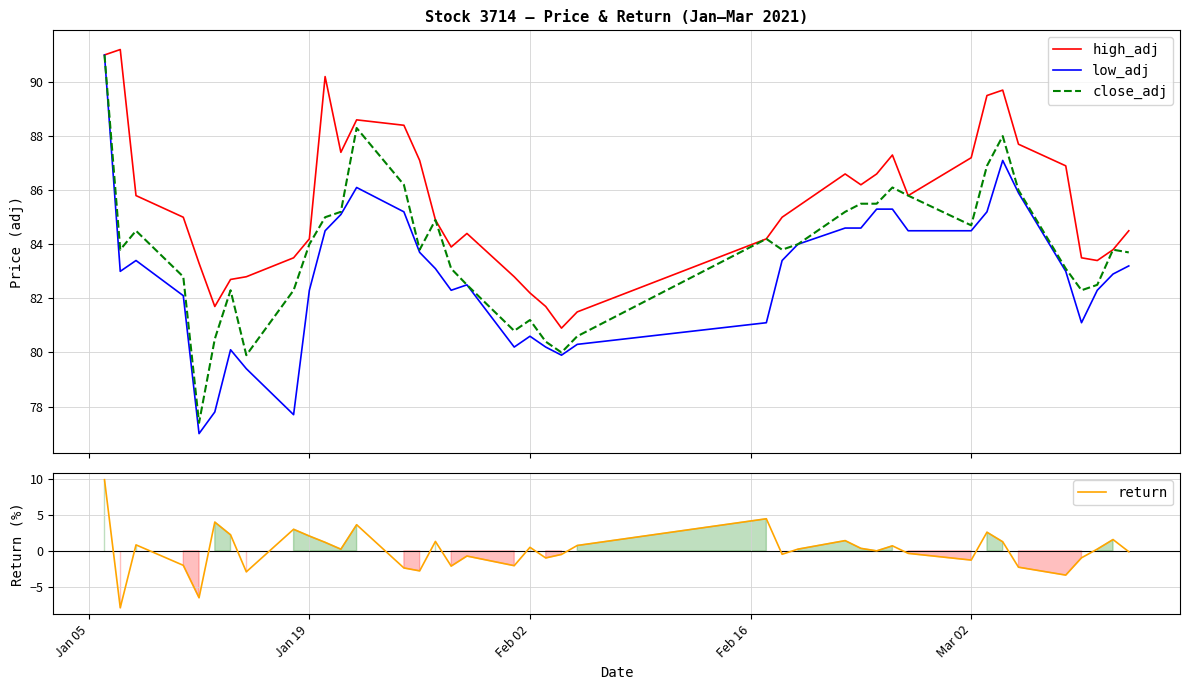

Reading right to left, extract all data points from this chart.

high_adj: 84.5	83.8	83.4	83.5	86.9	87.7	89.7	89.5	87.2	85.8	87.3	86.6	86.2	86.6	85.4	85.0	84.2	81.5	80.9	81.7	82.2	82.8	84.4	83.9	84.9	87.1	88.4	88.6	87.4	90.2	84.2	83.5	82.8	82.7	81.7	83.3	85.0	85.8	91.2	91.0
low_adj: 83.2	82.9	82.3	81.1	83.0	85.9	87.1	85.2	84.5	84.5	85.3	85.3	84.6	84.6	84.0	83.4	81.1	80.3	79.9	80.2	80.6	80.2	82.5	82.3	83.1	83.7	85.2	86.1	85.1	84.5	82.3	77.7	79.4	80.1	77.8	77.0	82.1	83.4	83.0	91.0
close_adj: 83.7	83.8	82.5	82.3	83.1	86.0	88.0	86.9	84.7	85.8	86.1	85.5	85.5	85.2	84.0	83.8	84.2	80.6	80.0	80.4	81.2	80.8	82.5	83.1	84.9	83.8	86.2	88.3	85.2	85.0	84.0	82.3	79.9	82.3	80.5	77.4	82.8	84.5	83.8	91.0
return: -0.1	1.6	0.2	-1.0	-3.4	-2.3	1.3	2.6	-1.3	-0.3	0.7	0.0	0.4	1.4	0.2	-0.5	4.5	0.8	-0.5	-1.0	0.5	-2.1	-0.7	-2.1	1.3	-2.8	-2.4	3.6	0.2	1.2	2.1	3.0	-2.9	2.2	4.0	-6.5	-2.0	0.8	-7.9	9.9